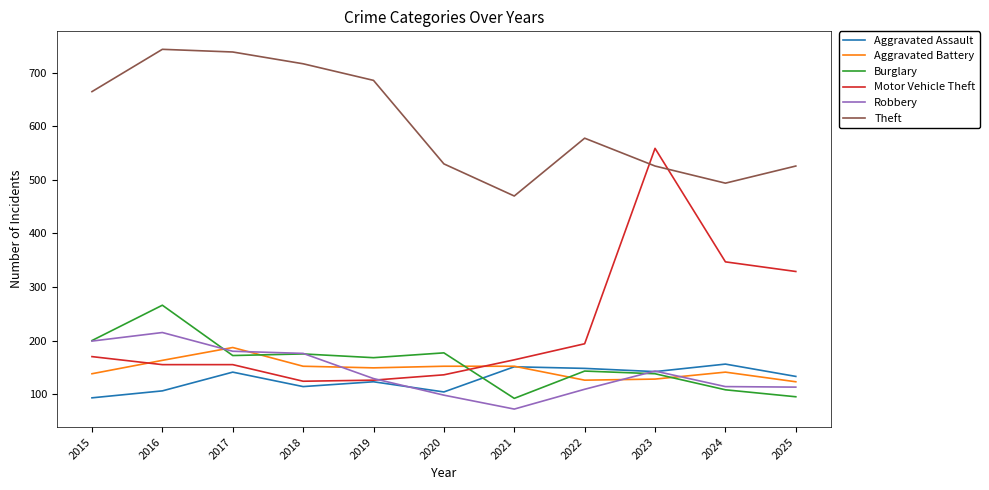

Is it true that Burglary equals 143 at 2022?

True